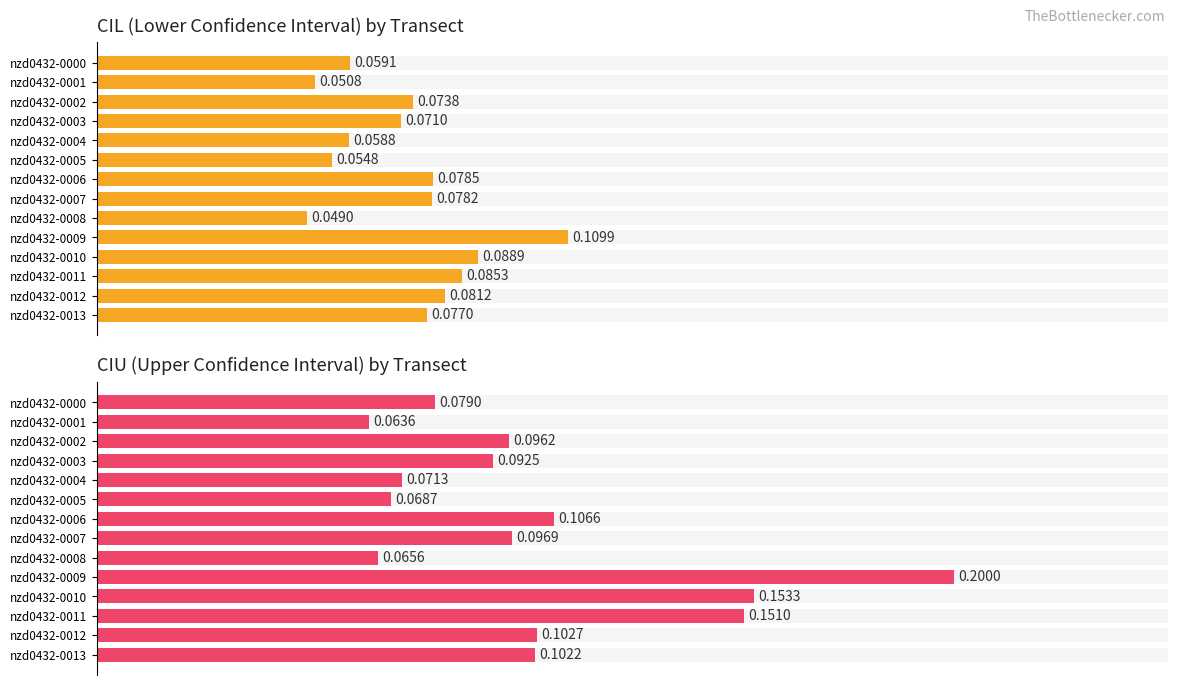

Rank the series by their maximum value, from highest to lowest.

ciu, cil